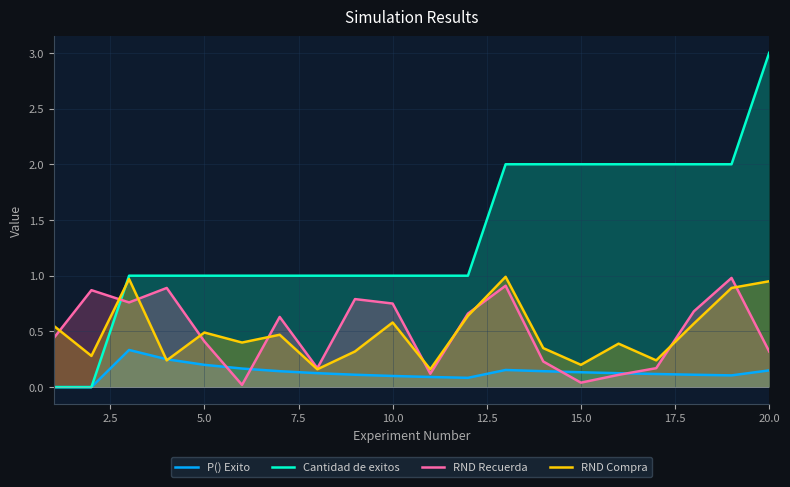

What is the maximum value for Cantidad de exitos?

3.0